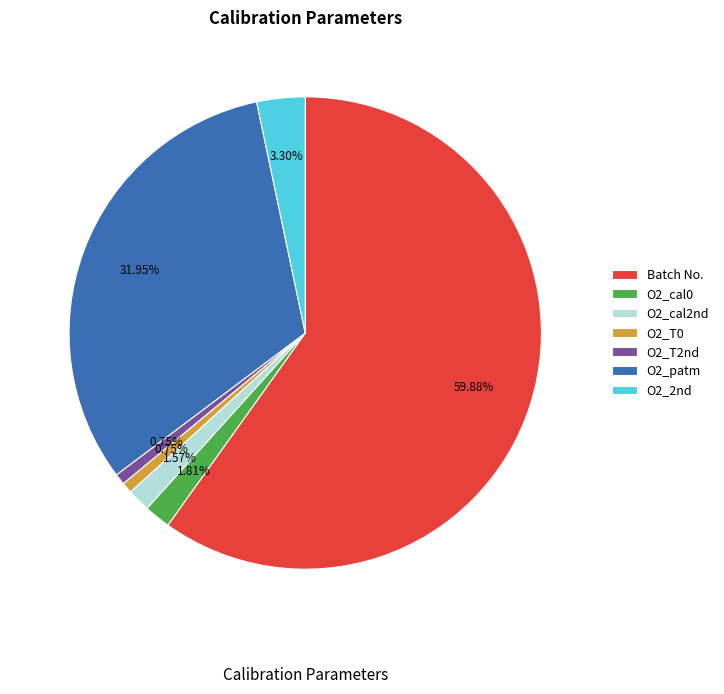

What percentage do O2_T2nd and O2_cal0 together represent?

2.6%